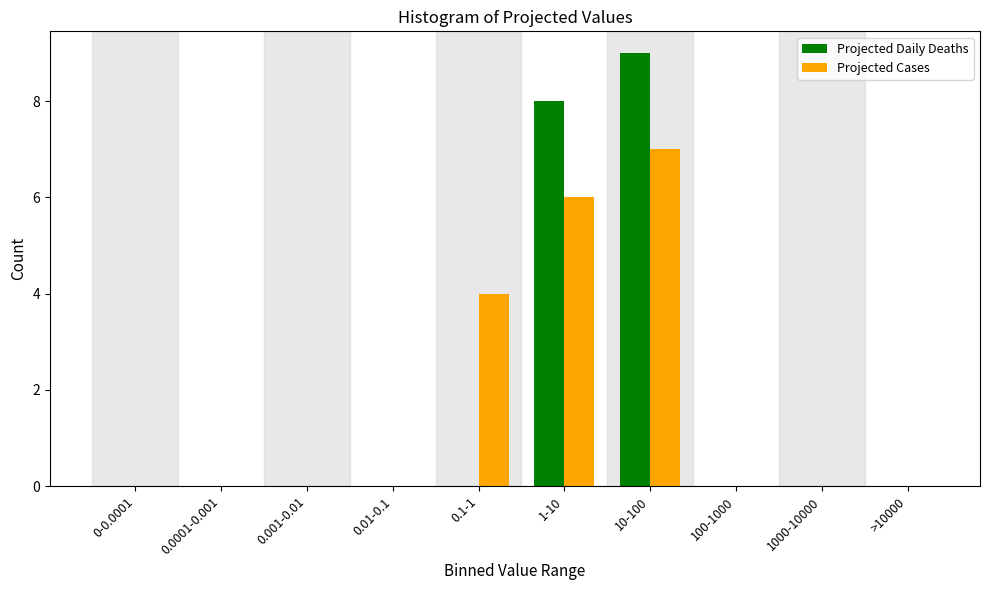

Reading left to right, list all the values displayed in this chart.

Projected Daily Deaths: 0-0.0001=0	0.0001-0.001=0	0.001-0.01=0	0.01-0.1=0	0.1-1=0	1-10=8	10-100=9	100-1000=0	1000-10000=0	>10000=0
Projected Cases: 0-0.0001=0	0.0001-0.001=0	0.001-0.01=0	0.01-0.1=0	0.1-1=4	1-10=6	10-100=7	100-1000=0	1000-10000=0	>10000=0